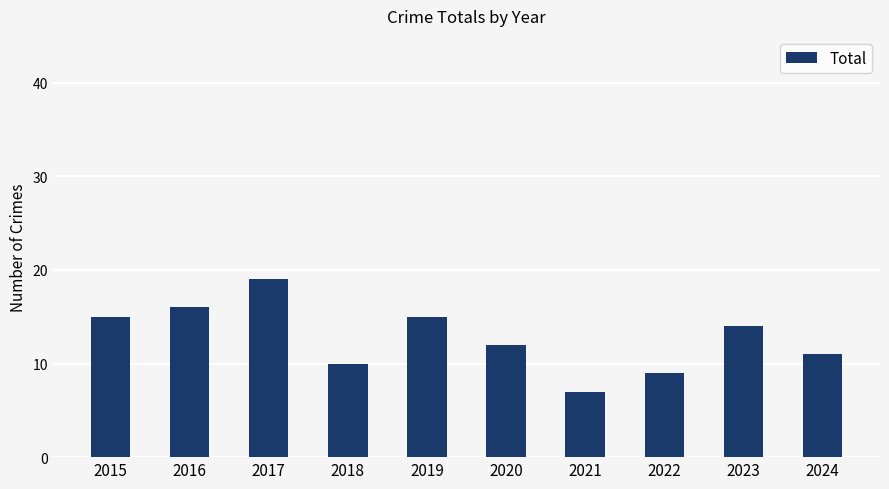

True or false: the data shows 5 at 2022.

False